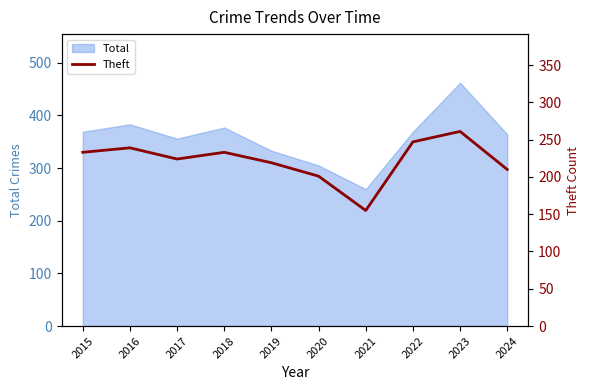

Is it true that the value at 2024 is 210?

True